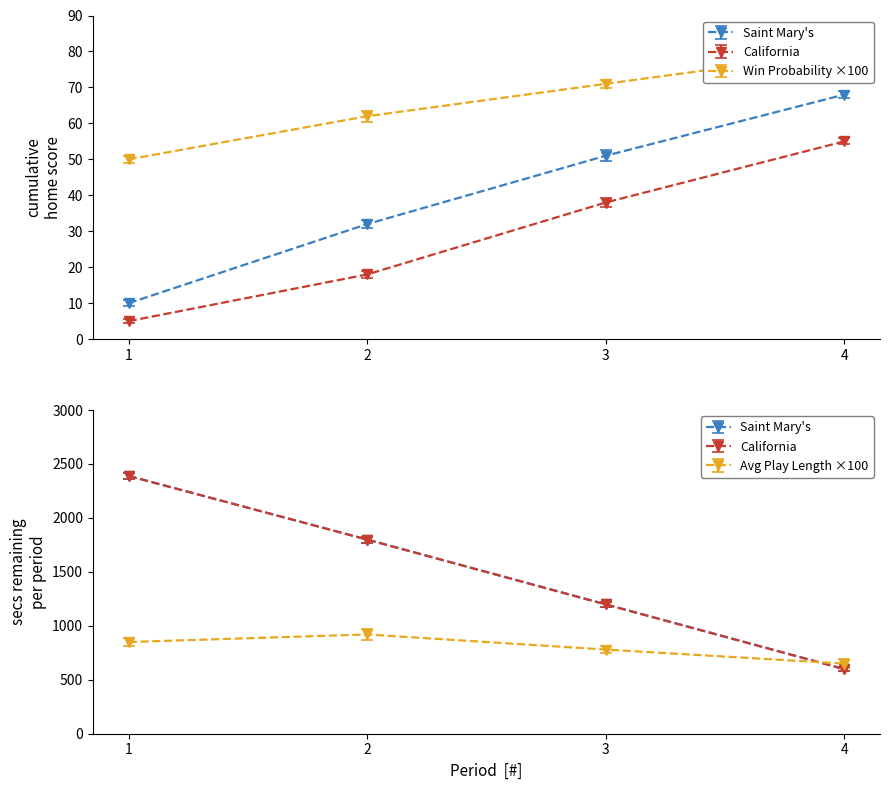

At which label does away_score first exceed 38?

4